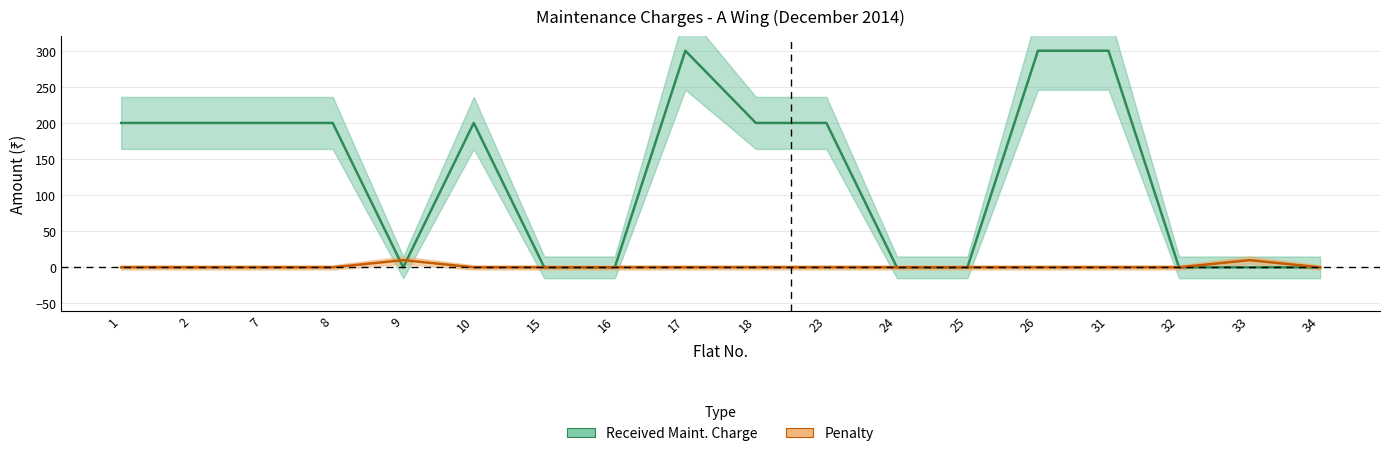

Which series has the largest total across all categories?

Received Maint. Charge